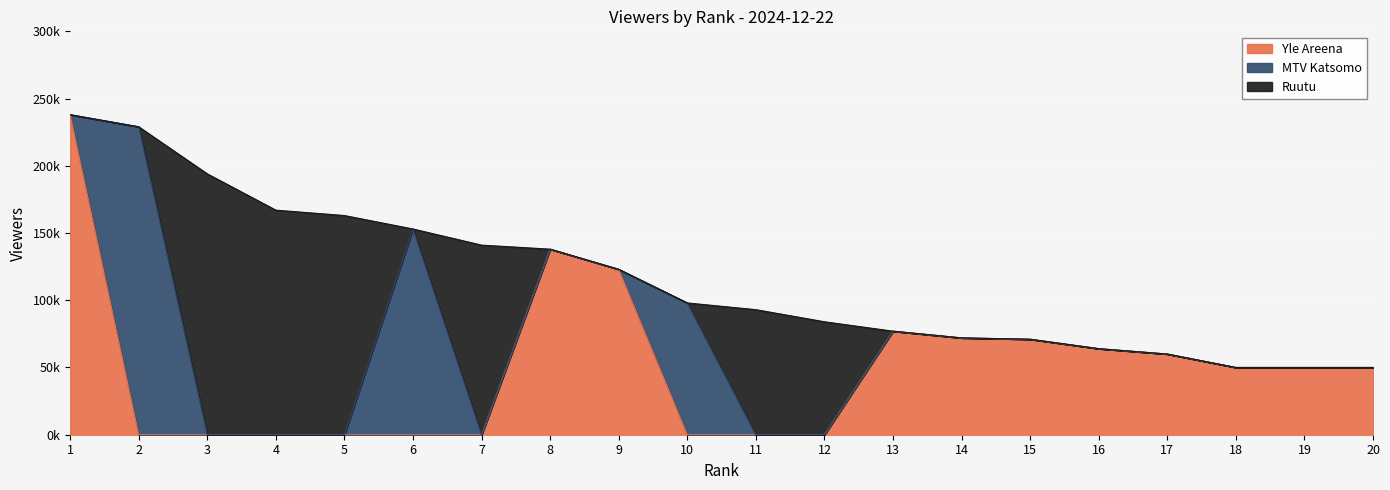

True or false: MTV Katsomo and Ruutu cross at least once.

True